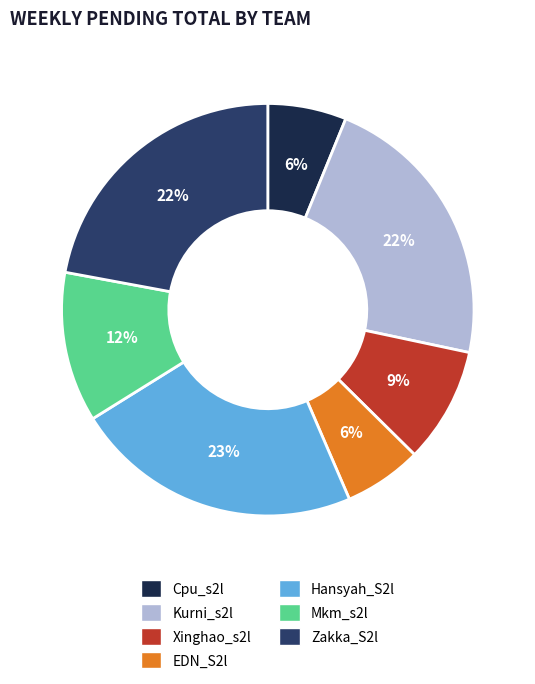

Does Cpu_s2l account for over 50% of the chart?

No